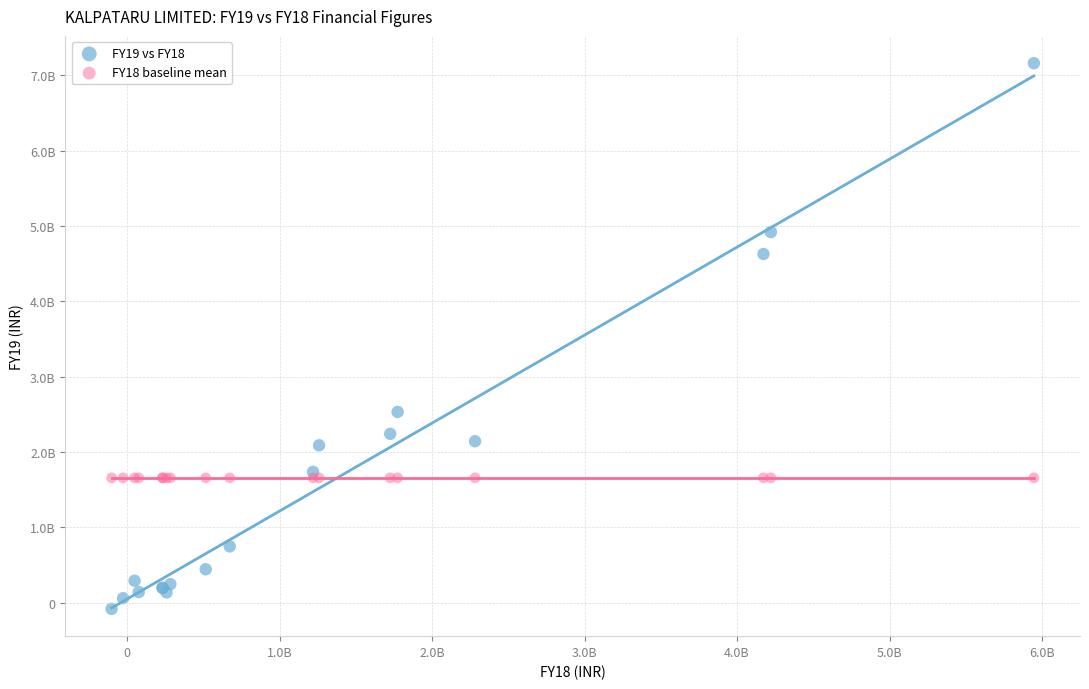

What are all the series names shown in the legend?

FY19 vs FY18, FY18 baseline mean